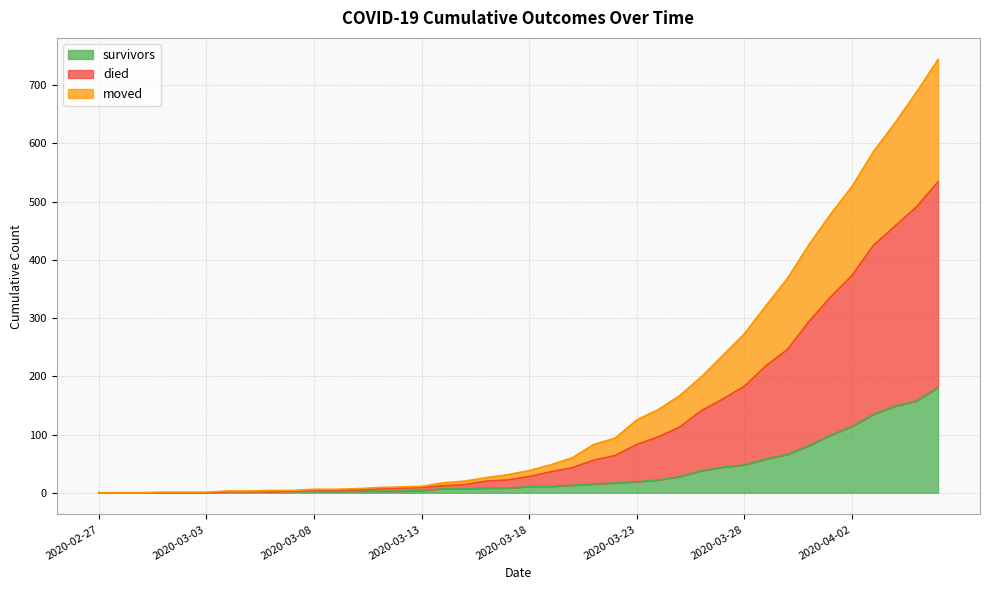

What are all the series names shown in the legend?

survivors, died, moved